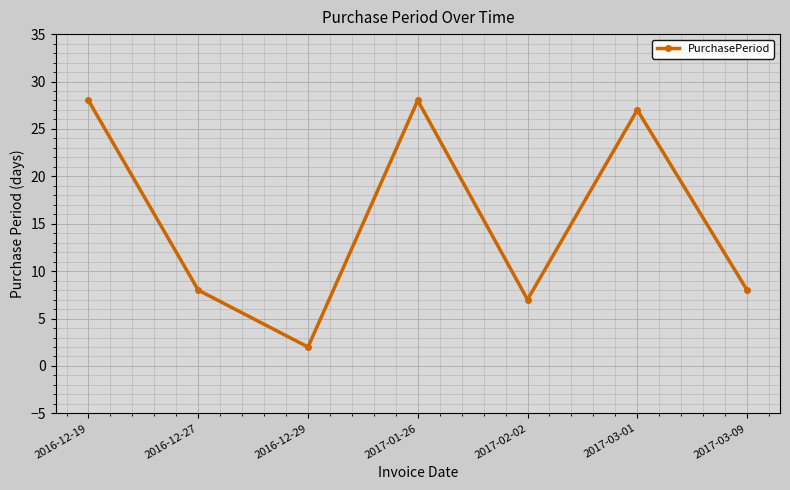

What position from the right is 2017-02-02?

3